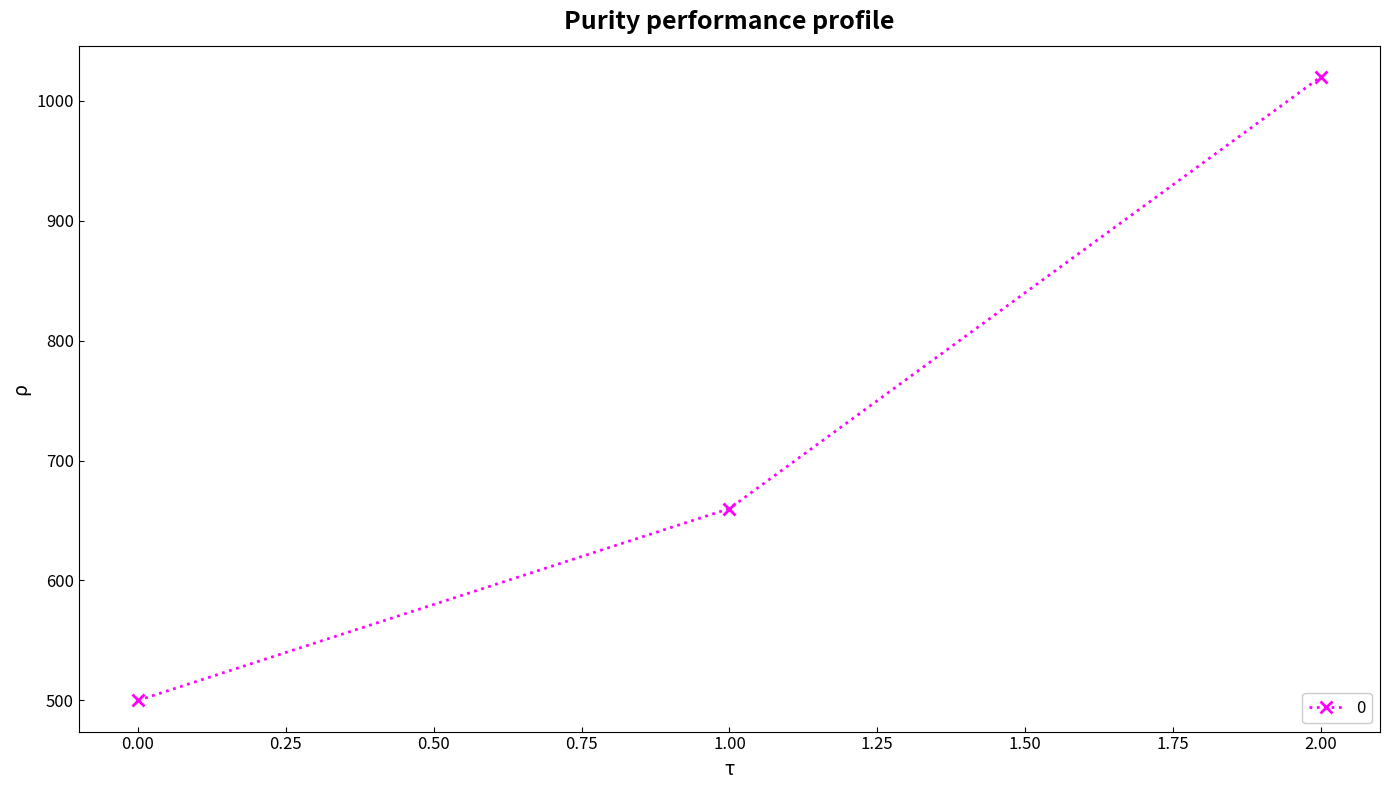

Does the chart display data point markers on the line(s)?

Yes